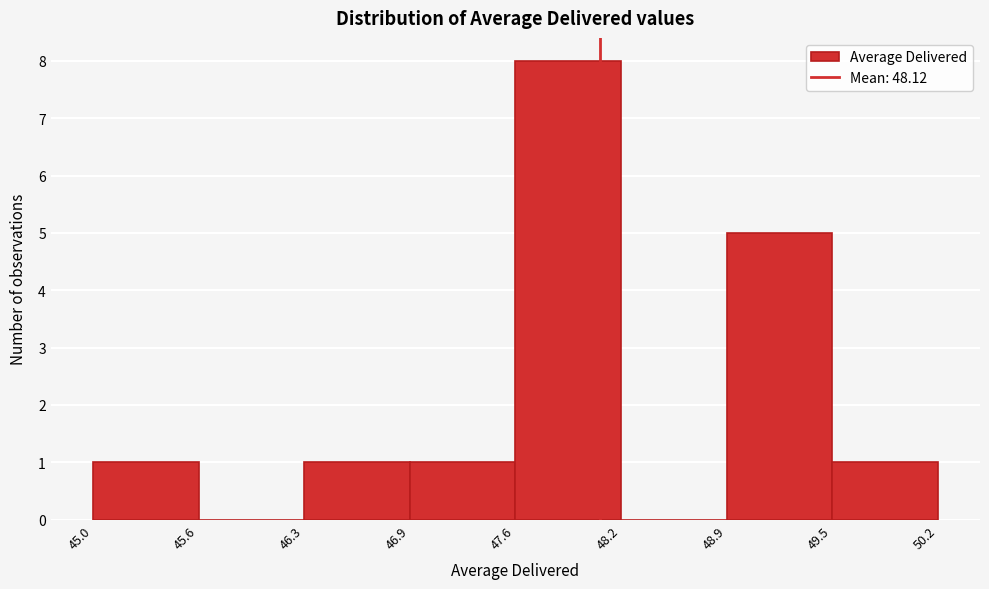

Reading left to right, list every bar in this chart as the range it spans on the x-axis followed by its height. The values are not printed on the chart, so give them approximately, as read against the axis.

45.0 to 45.6: 1
45.6 to 46.3: 0
46.3 to 46.9: 1
46.9 to 47.6: 1
47.6 to 48.2: 8
48.2 to 48.9: 0
48.9 to 49.5: 5
49.5 to 50.2: 1